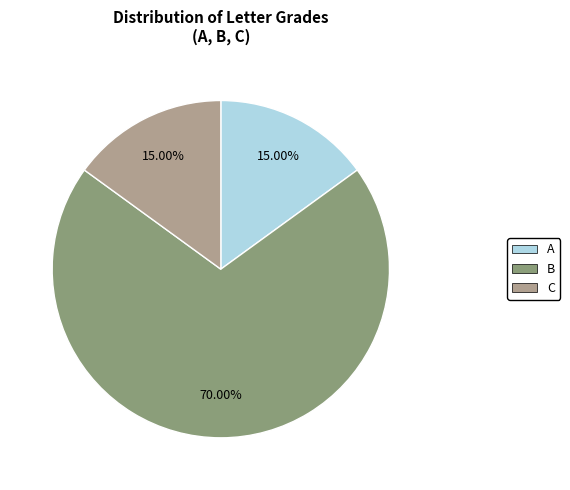

Between B and C, which is larger?

B